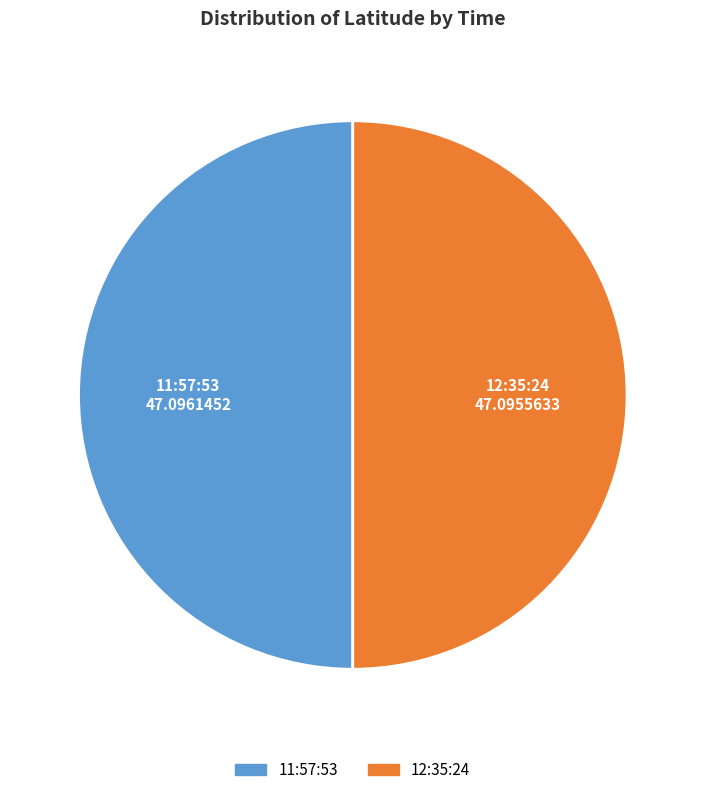

Is it true that 12:35:24 is 50% of the pie?

True